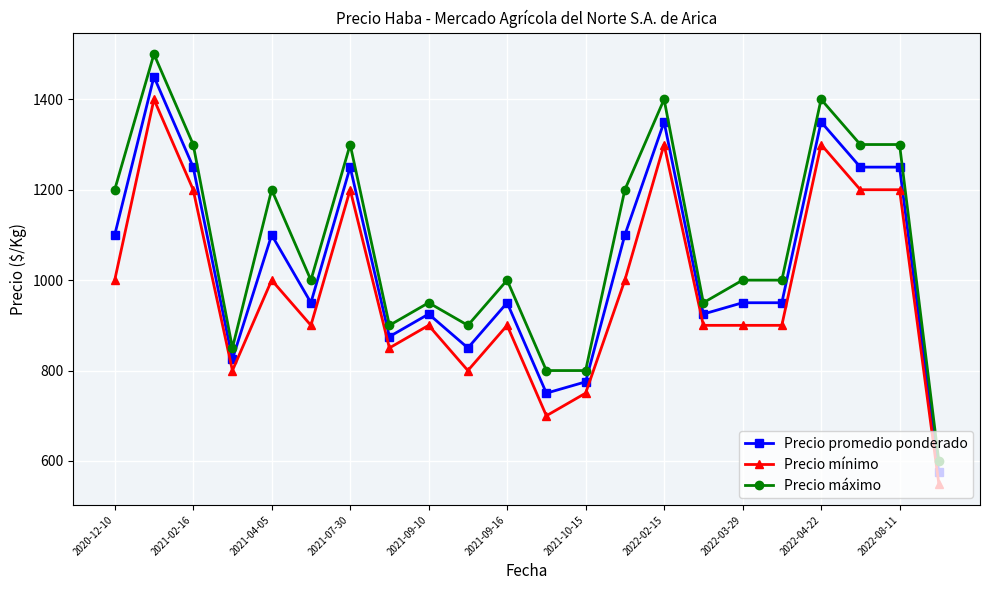

What are all the series names shown in the legend?

Precio promedio ponderado, Precio mínimo, Precio máximo